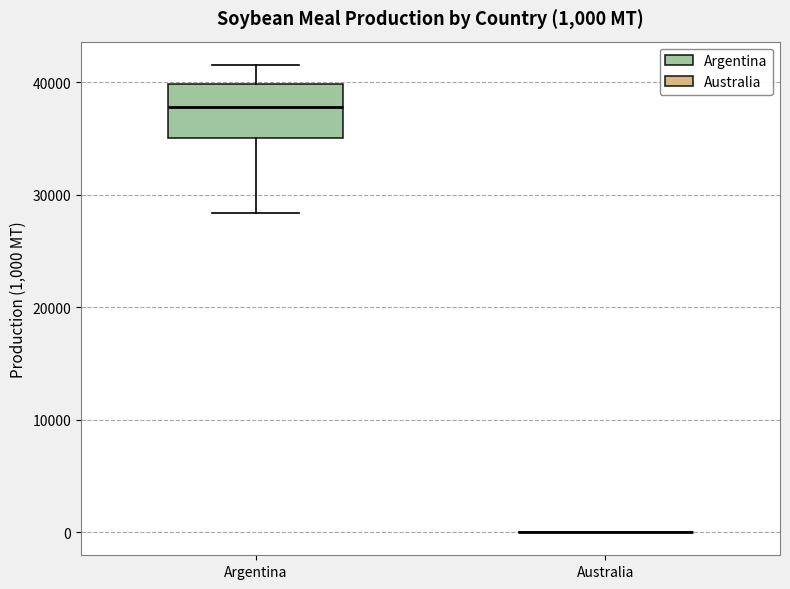

Which box is the tallest, from its lower edge to its upper edge?

Argentina